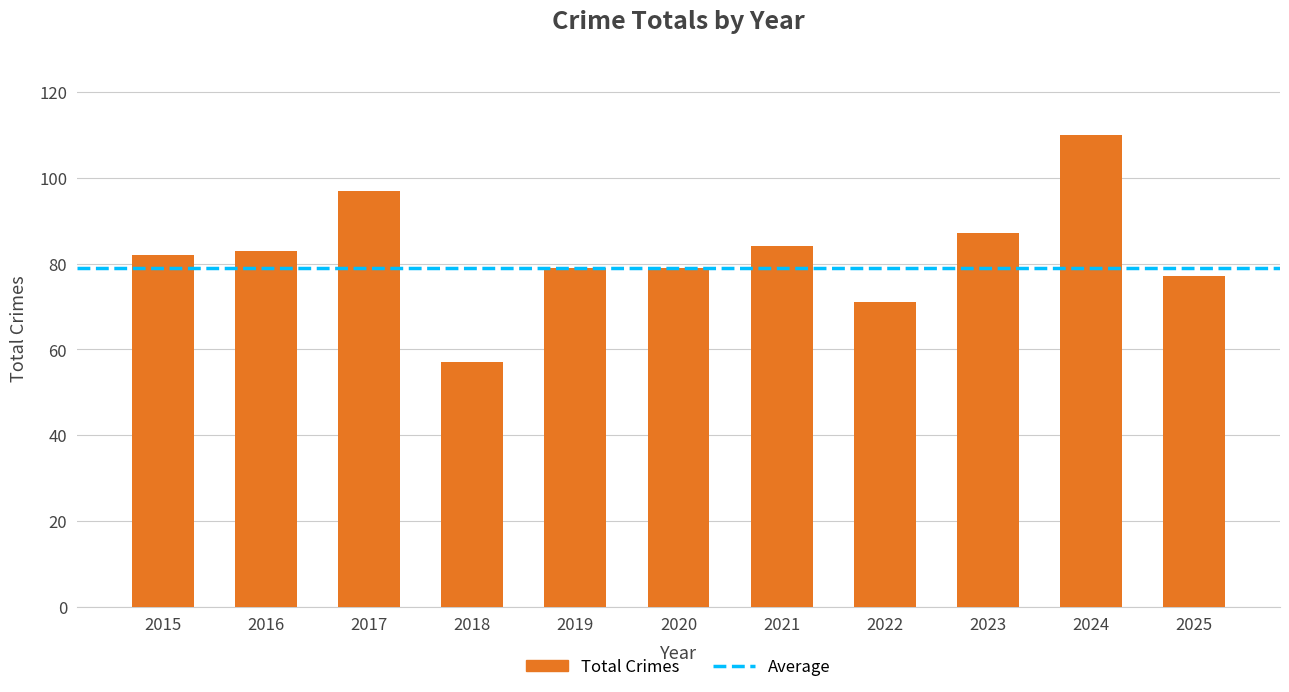

What is the smallest value displayed?

57